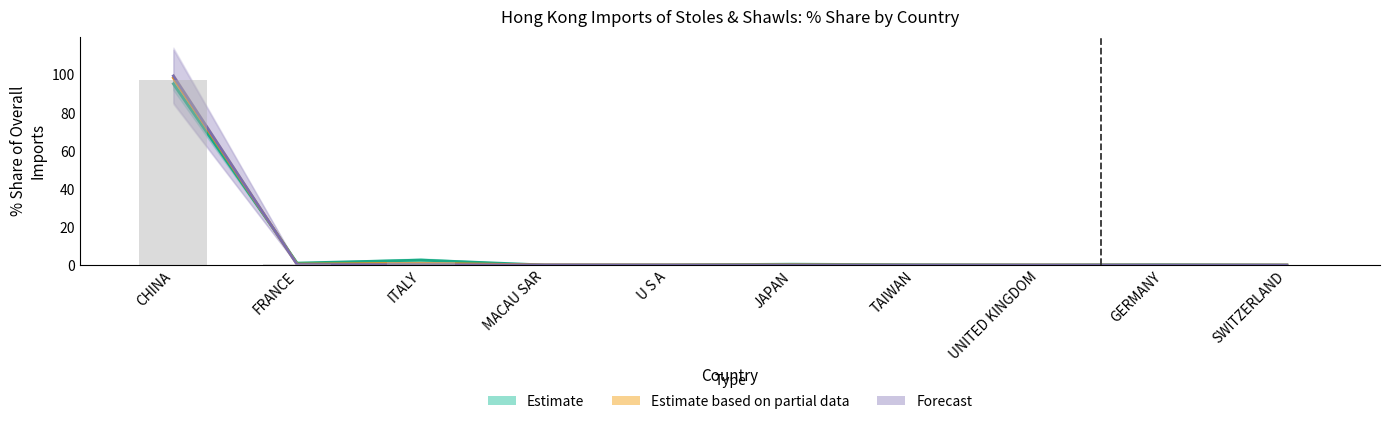

The value of Estimate based on partial data (2018) at ITALY is 1.2. True or false?

False